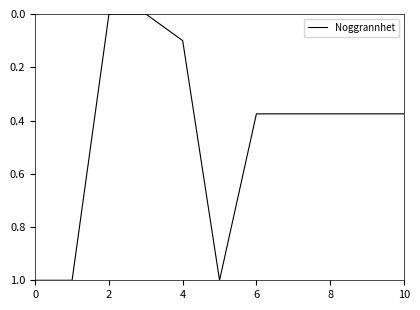

How many series are shown in this chart?

1